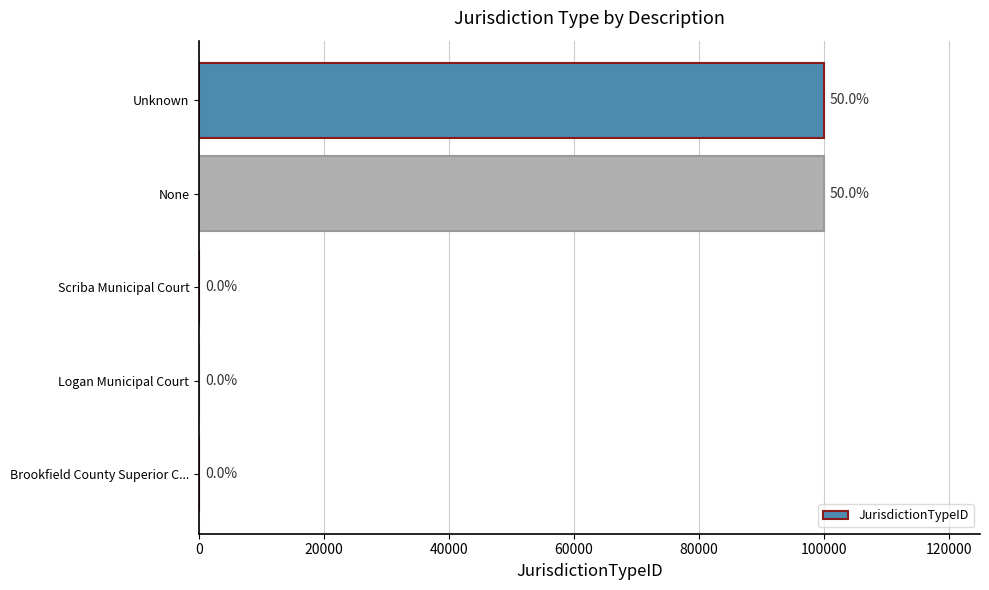

Are the bars horizontal?

Yes